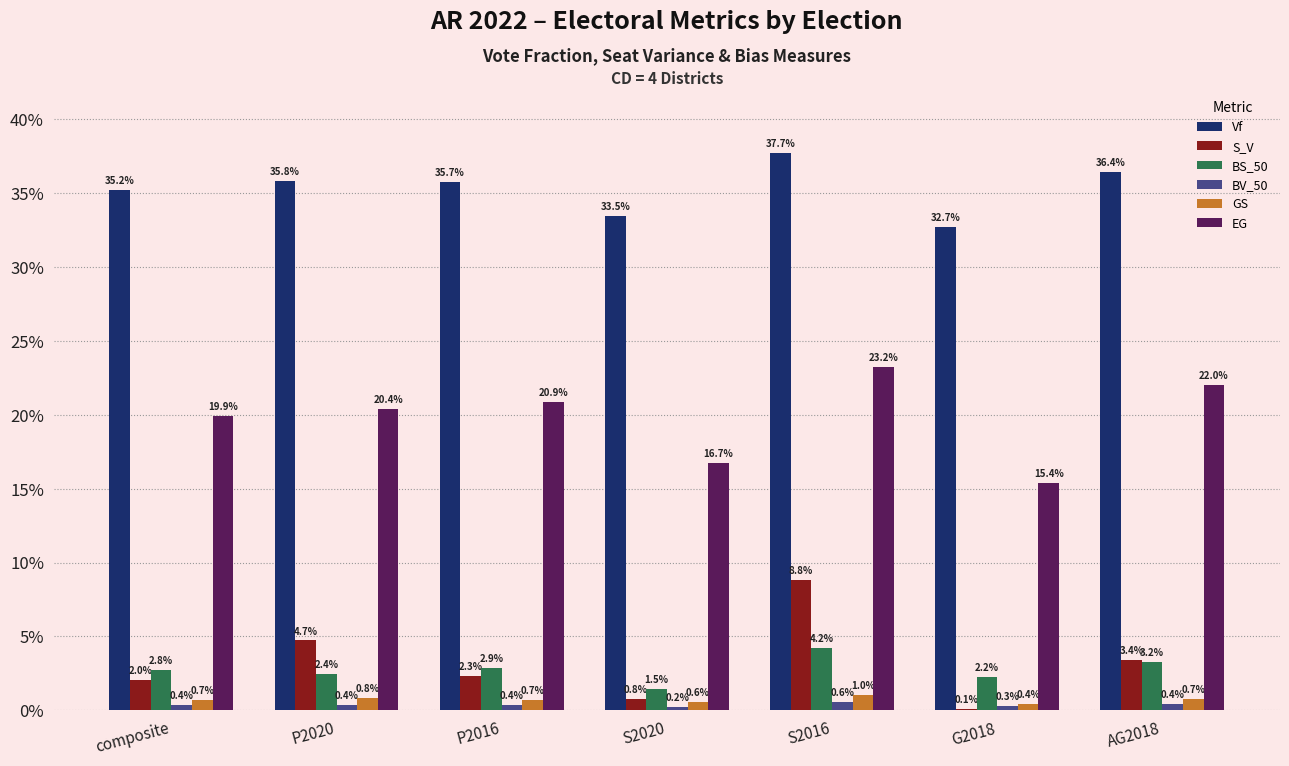

What are all the series names shown in the legend?

Vf, S_V, BS_50, BV_50, GS, EG